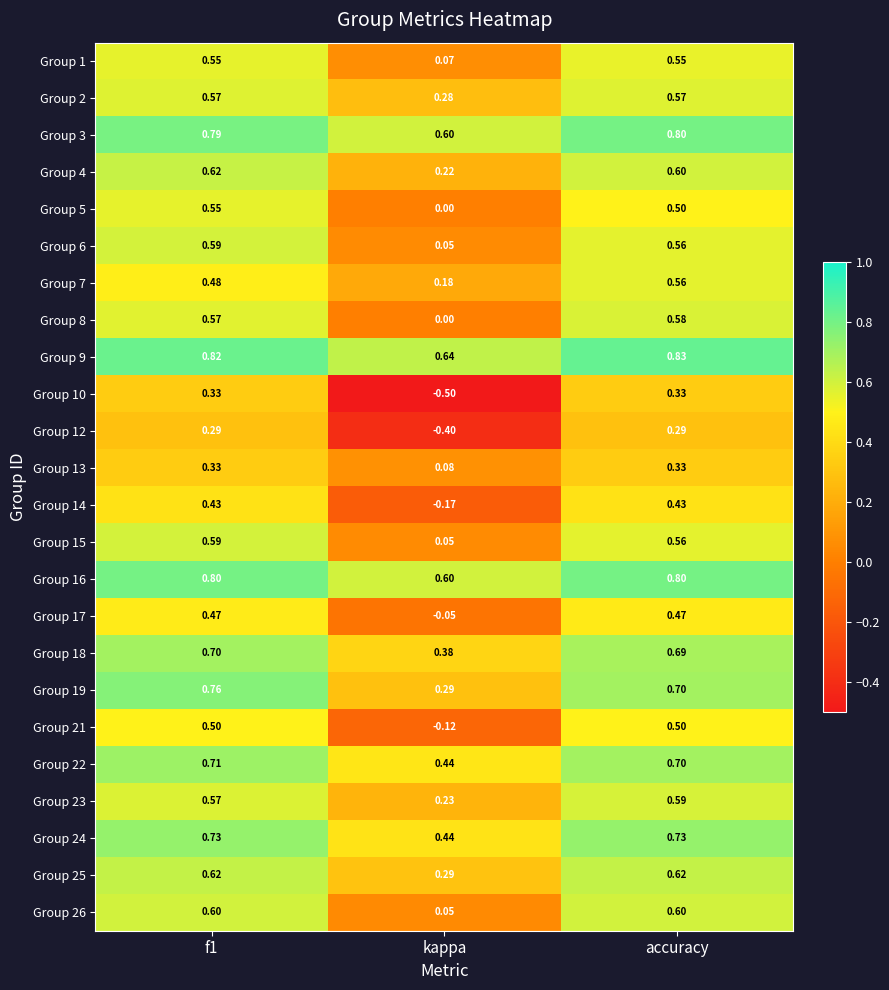

At which label is Group 15 closest to 0?

kappa